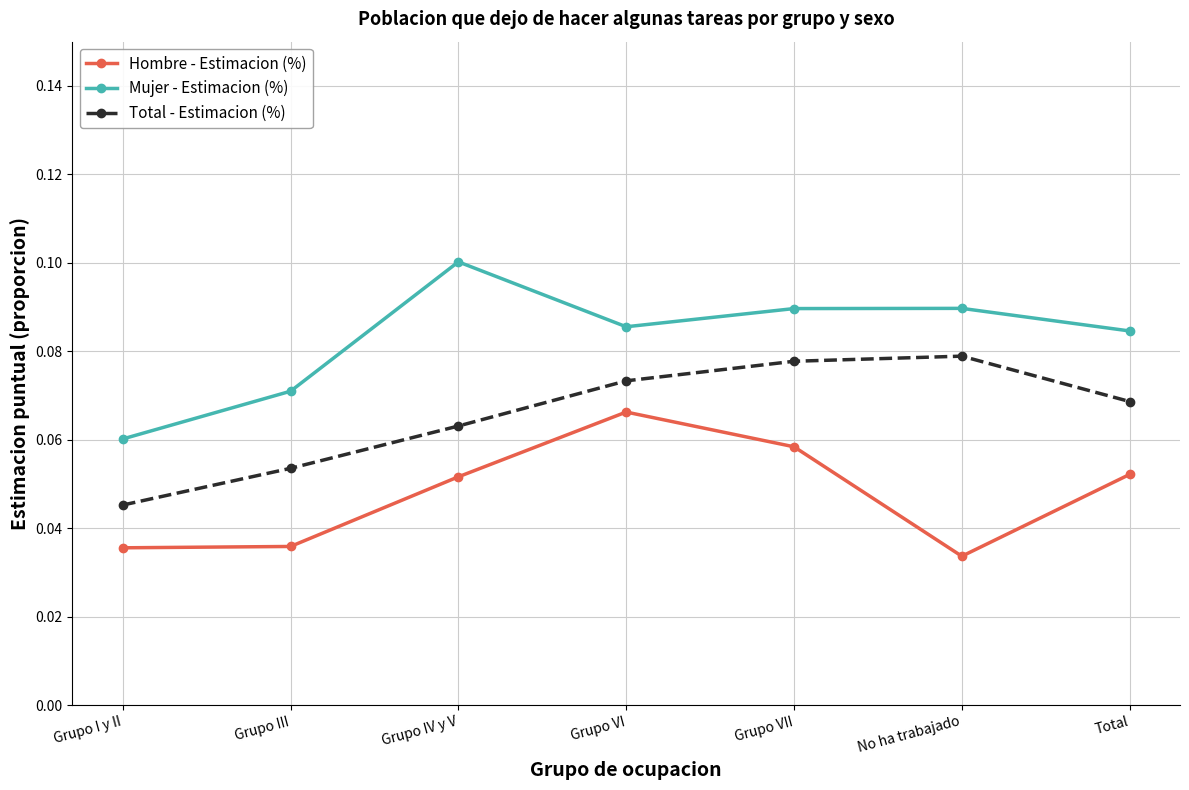

What is the total value across all series at Grupo IV y V?

0.2